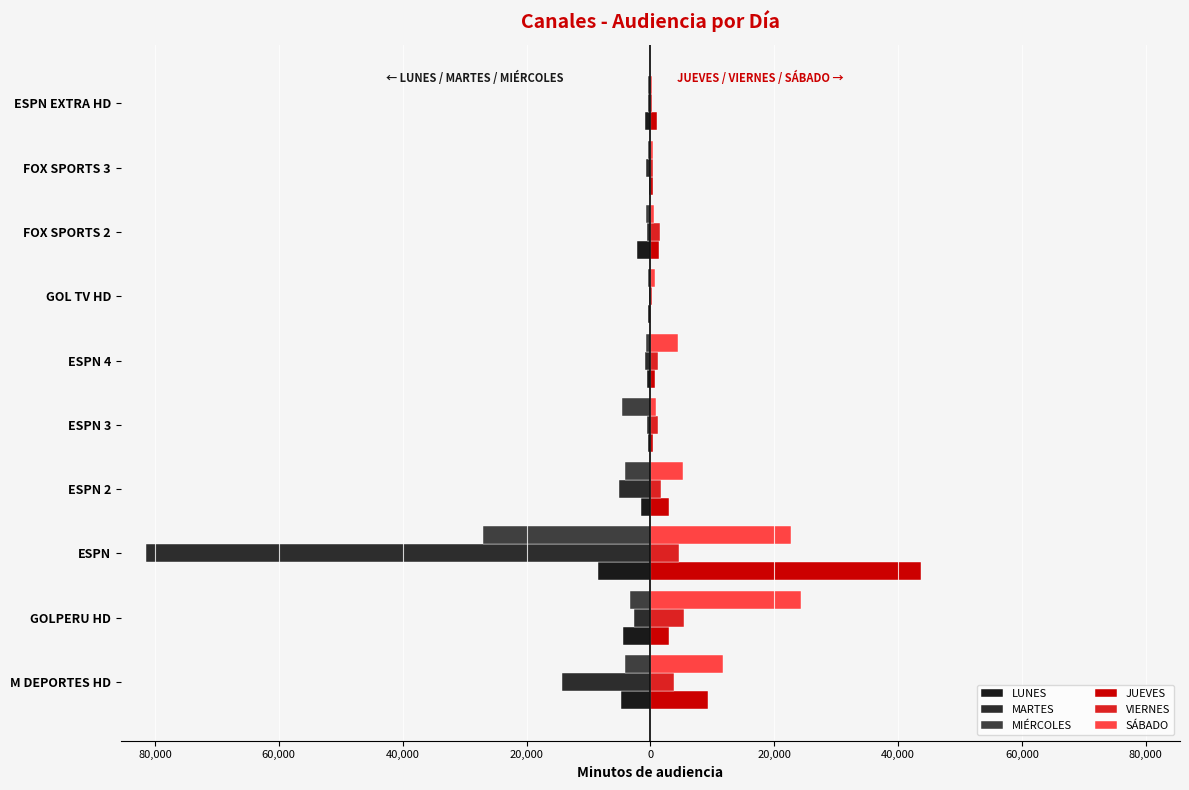

How many values in the MIÉRCOLES series are below -783?

6